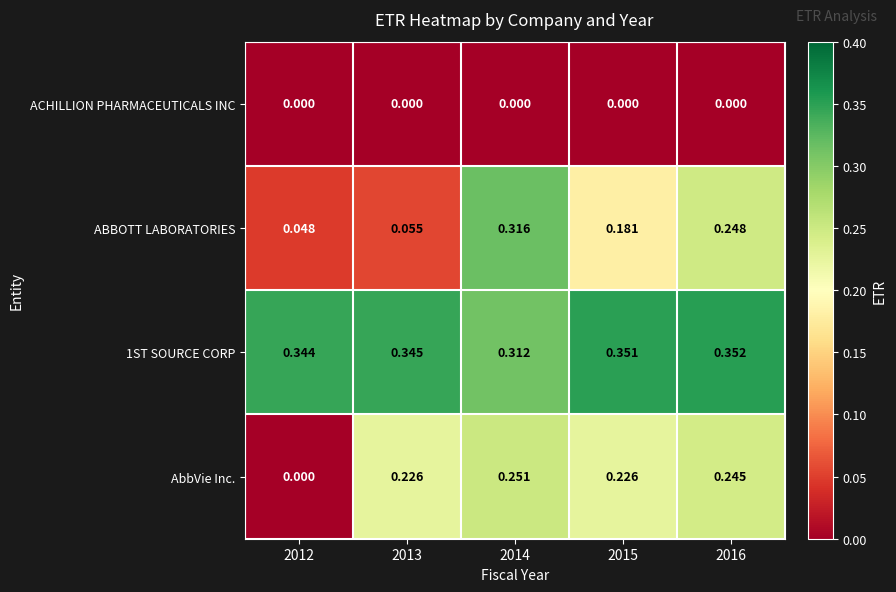

Between 2013 and 2016, which series saw the biggest shift?

ABBOTT LABORATORIES